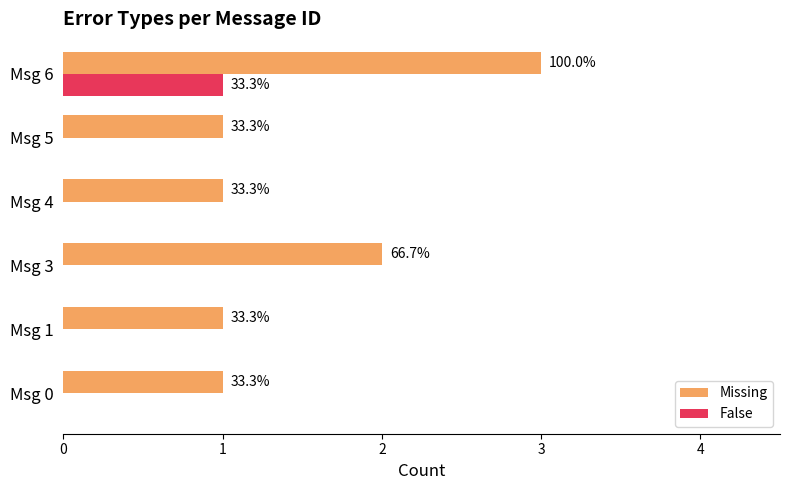

Reading left to right, list all the values displayed in this chart.

Missing: 1	1	2	1	1	3
False: 0	0	0	0	0	1